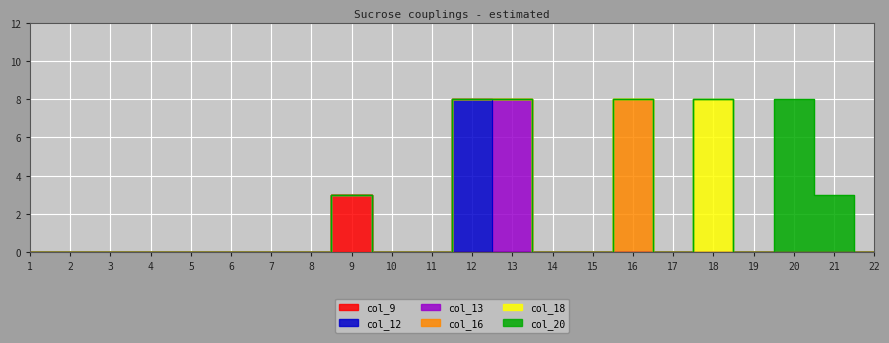

In col_20, how many points are higher than both neighbors (excluding endpoints)?

1